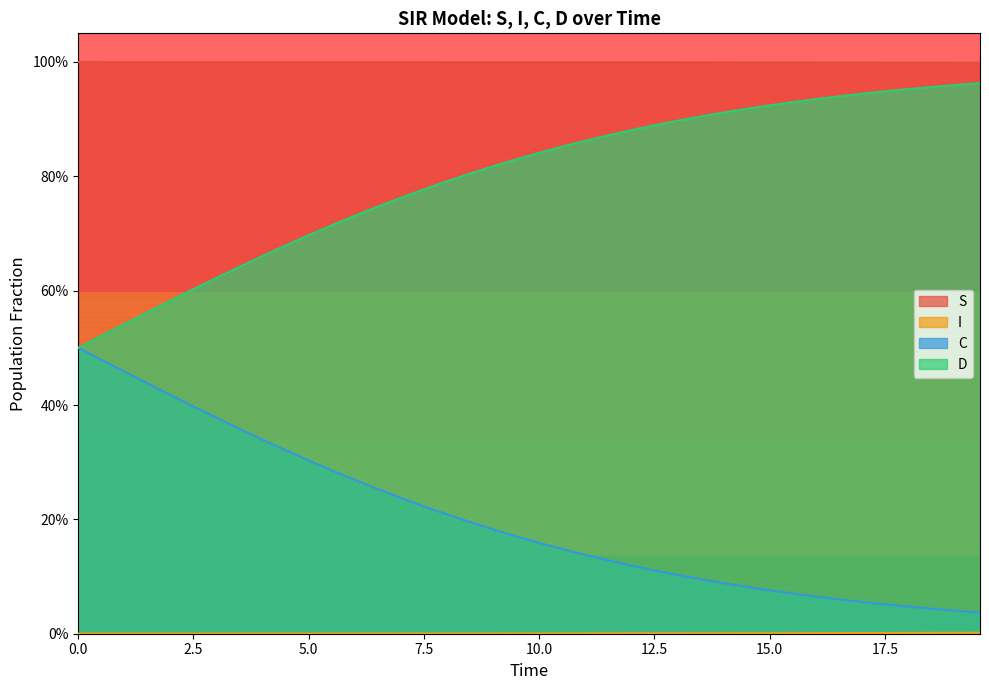

What is the difference between the maximum and minimum values in the C series?

0.5